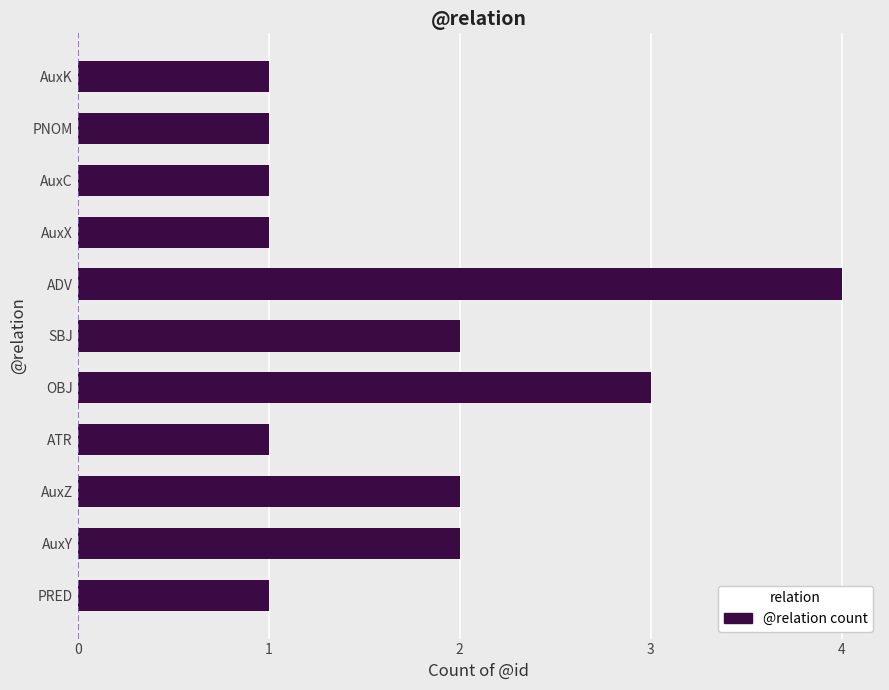

The value at ATR is 1. True or false?

True